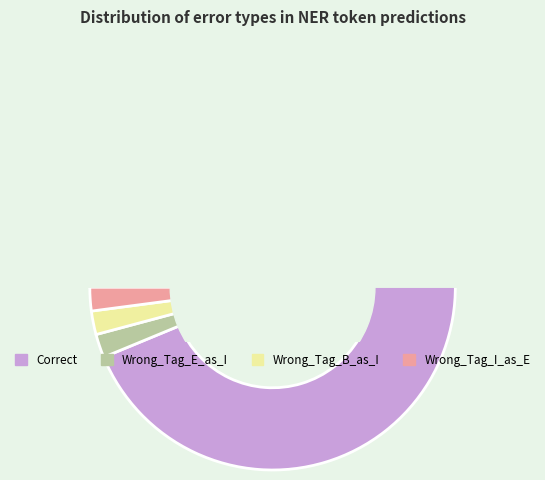

Which category has the smallest portion of the pie?

Wrong_Tag_E_as_I